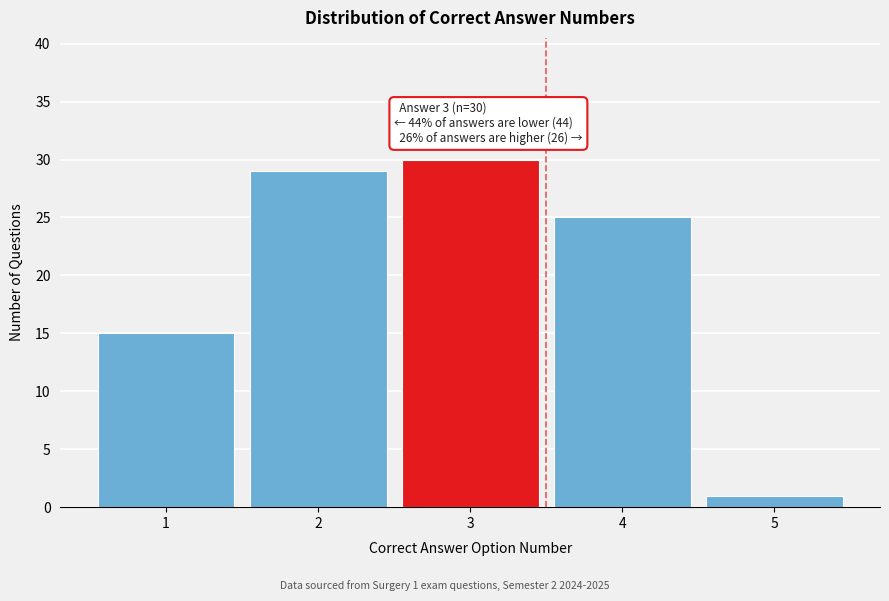

Reading left to right, transcribe all the data shown in this chart.

1=15	2=29	3=30	4=25	5=1